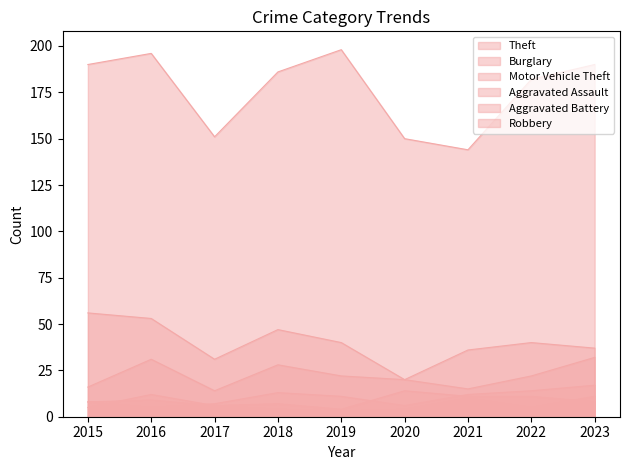

Which category has the lowest value in the Theft series?

2021